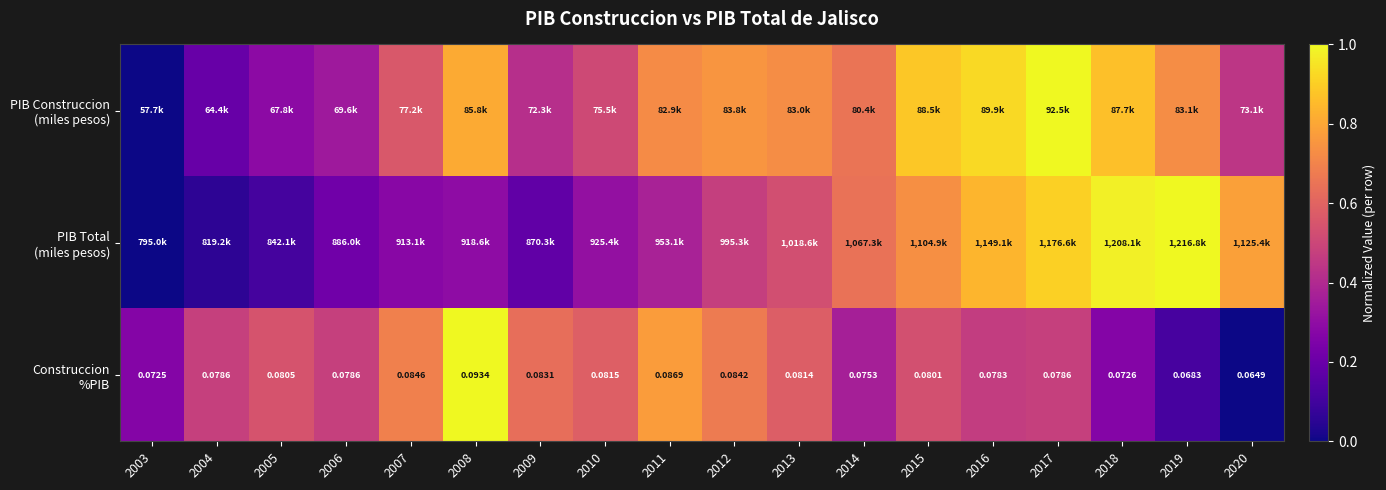

Is it true that PIB Total (miles pesos) equals 1.3 at 2020?

False